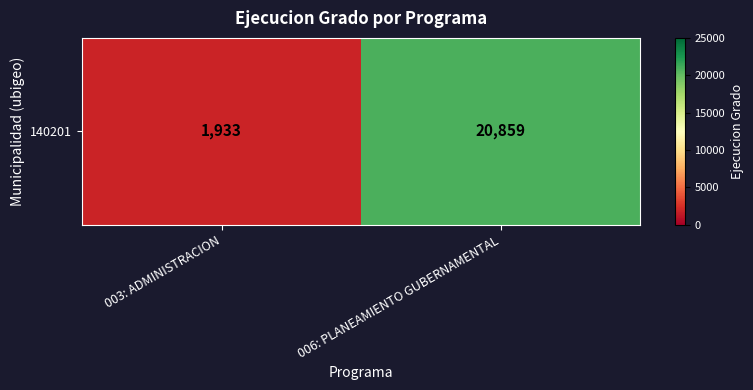

Between 006: PLANEAMIENTO GUBERNAMENTAL and 003: ADMINISTRACION, which is larger?

006: PLANEAMIENTO GUBERNAMENTAL